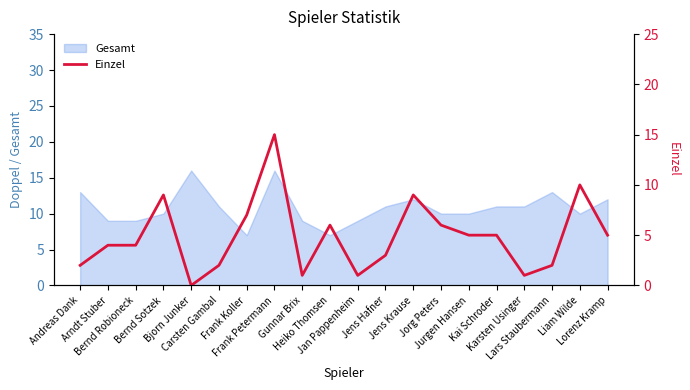

At which label is the value closest to 7?

Frank Koller